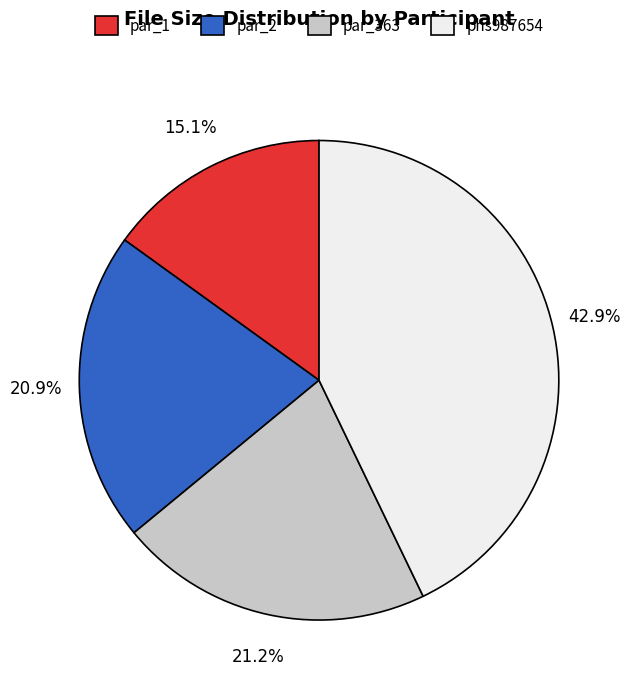

What percentage is NOT represented by par_1?

84.9%